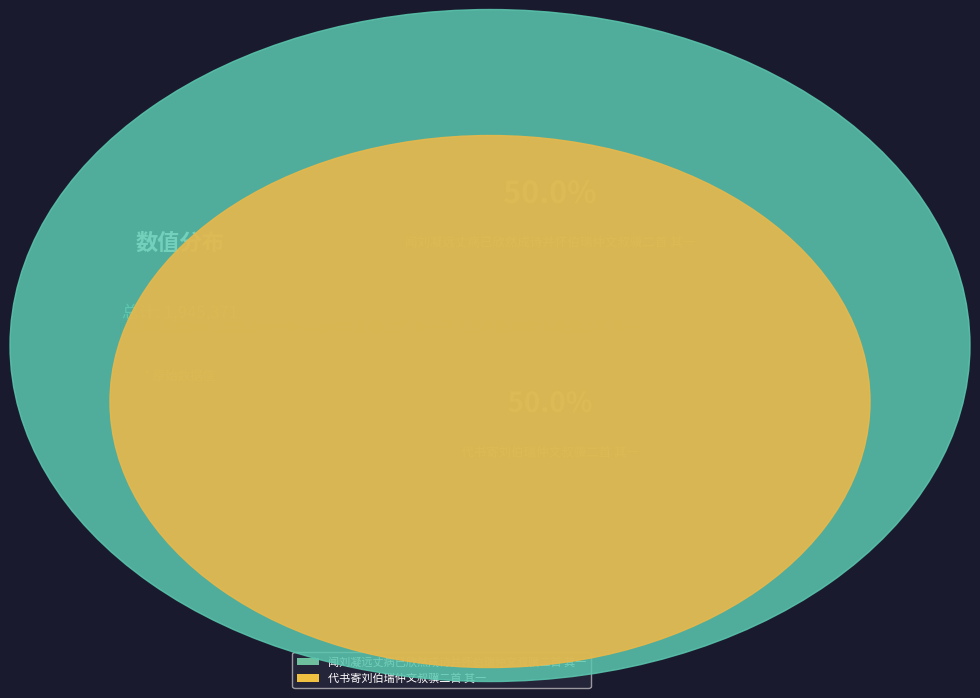

Approximately how many times larger is the value at 闻刘凝远丈病已欣然成诗并怀伯瑞仲文叔骥二首 其一 compared to 代书寄刘伯瑞仲文叔骥二首 其一?

1.0